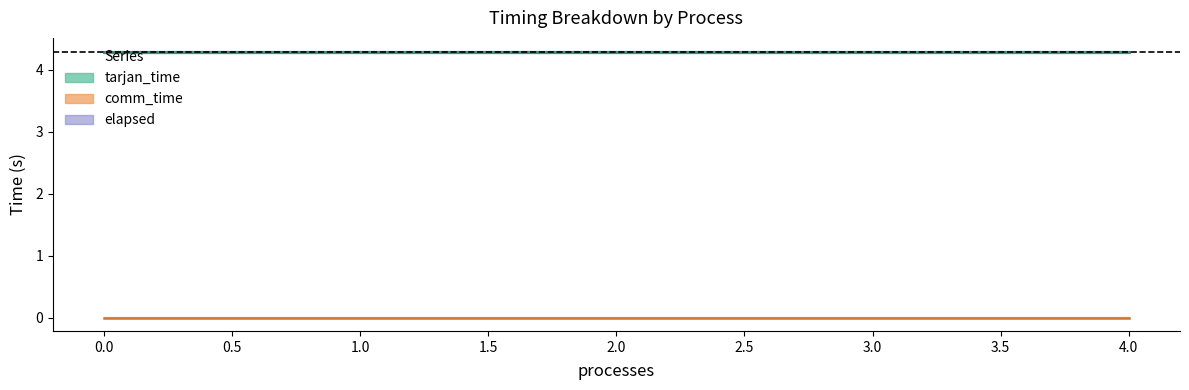

True or false: comm_time and tarjan_time intersect in this chart.

False